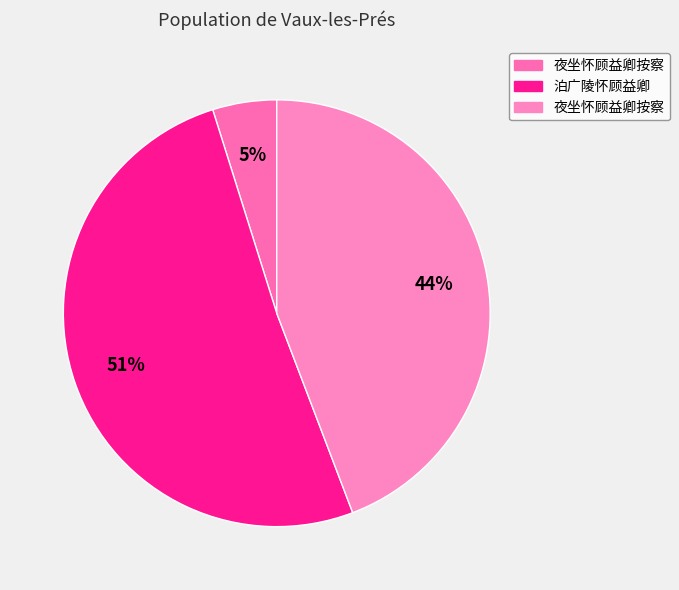

To the nearest percent, what is the difference between the largest and smallest slice percentages?

46%